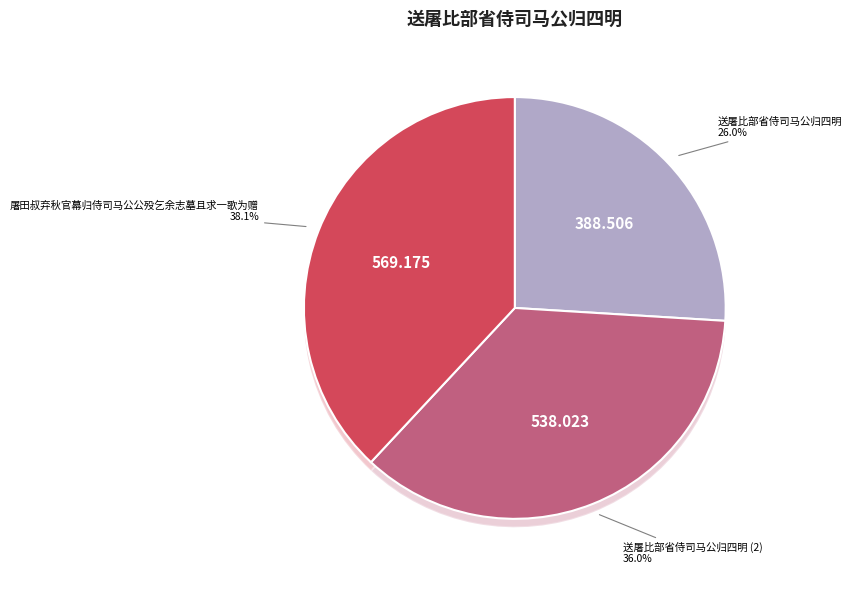

True or false: 屠田叔弃秋官幕归侍司马公公殁乞余志墓且求一歌为赠 accounts for 28% of the total.

False